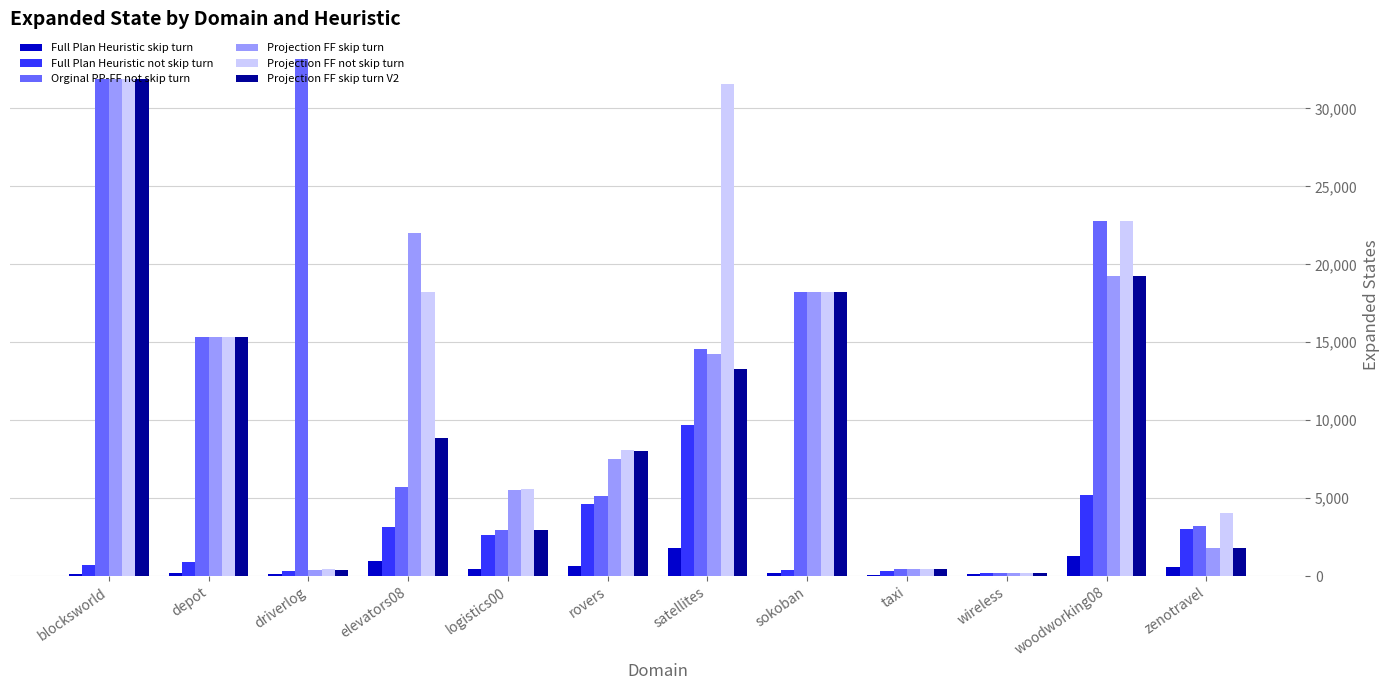

True or false: Full Plan Heuristic not skip turn has a value of 1412.2 at rovers.

False